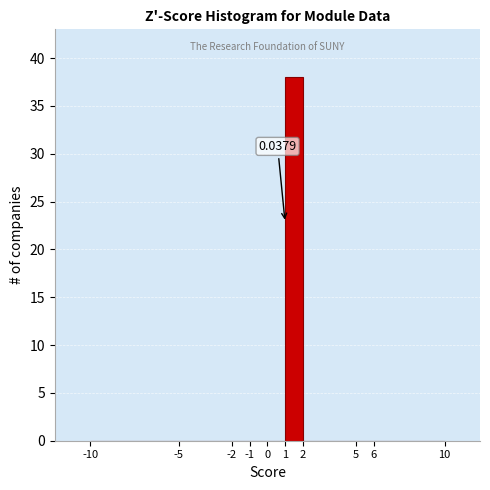

Over which range of the x-axis is the bar tallest?

1 to 2